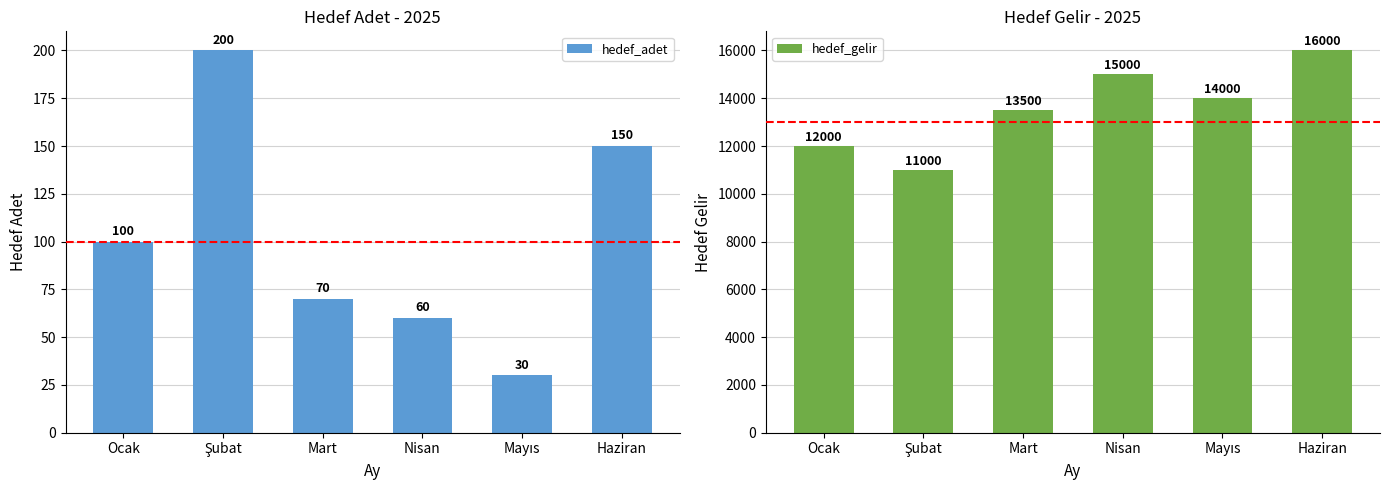

How many values in the hedef_gelir series are below 14000?

3